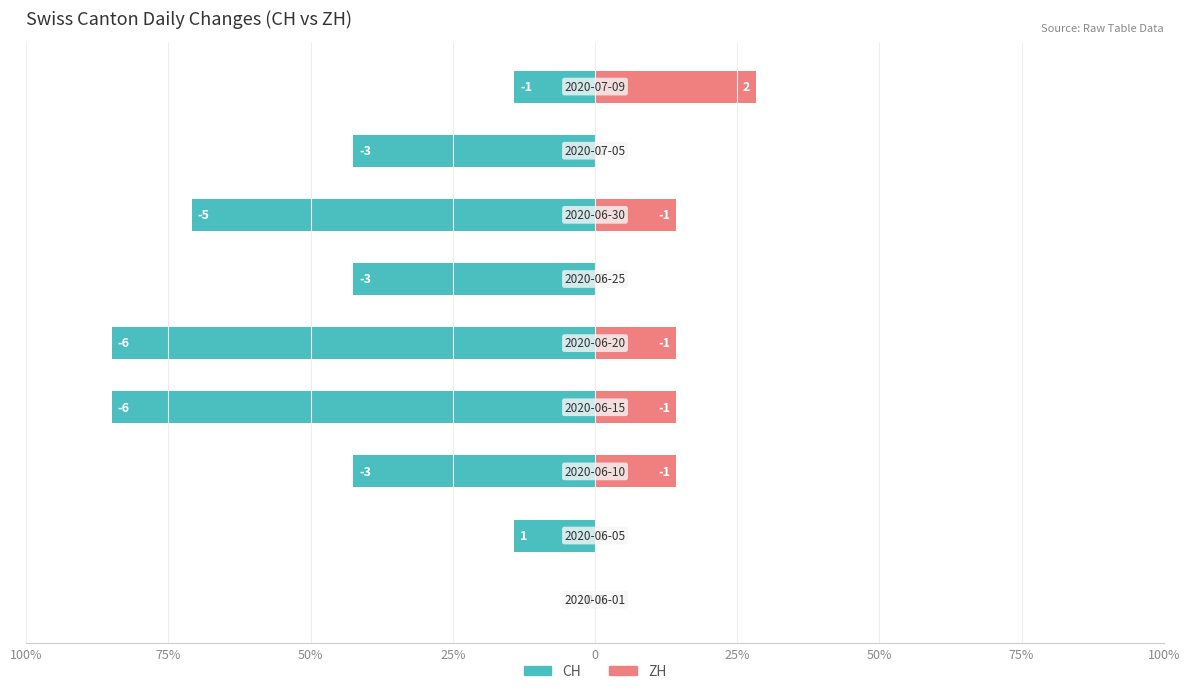

Which series has the largest total across all categories?

ZH